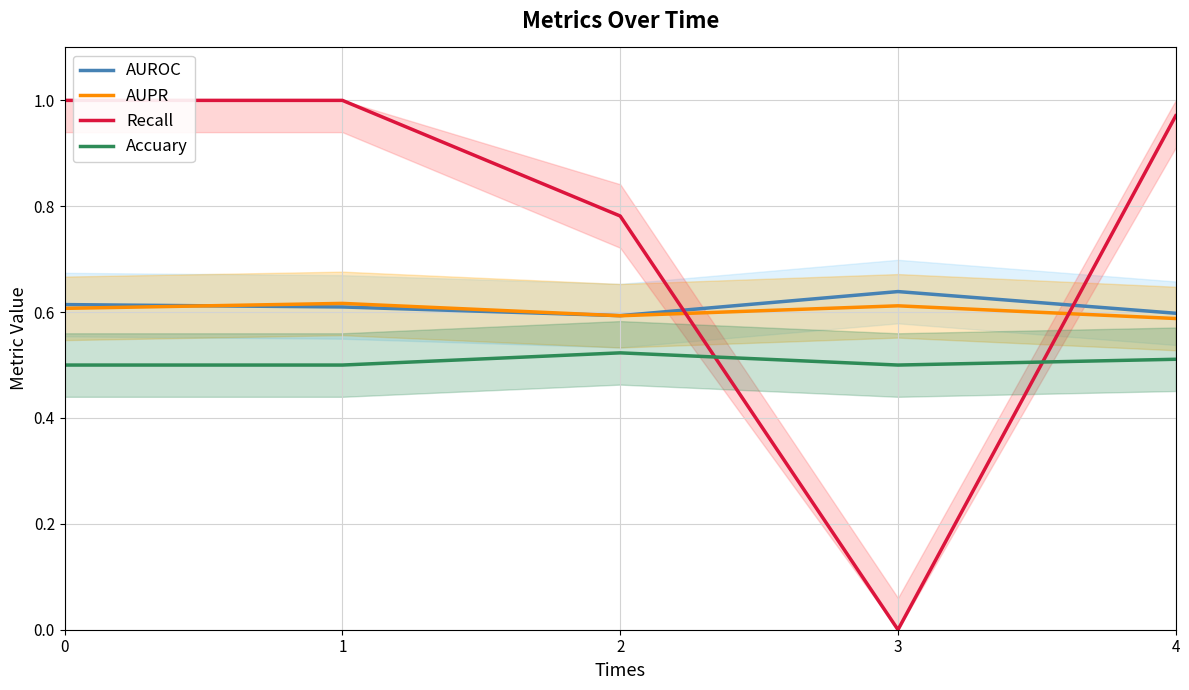

What is the sum of all Accuary values?

2.5